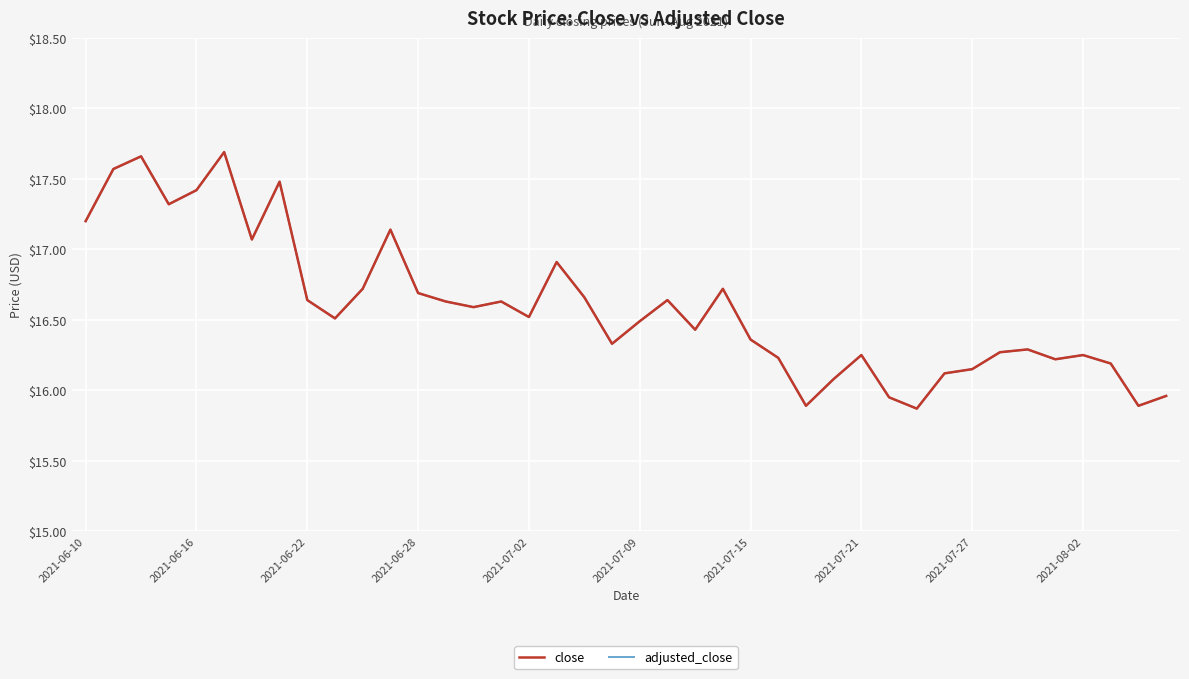

Does the chart have visible grid lines?

Yes